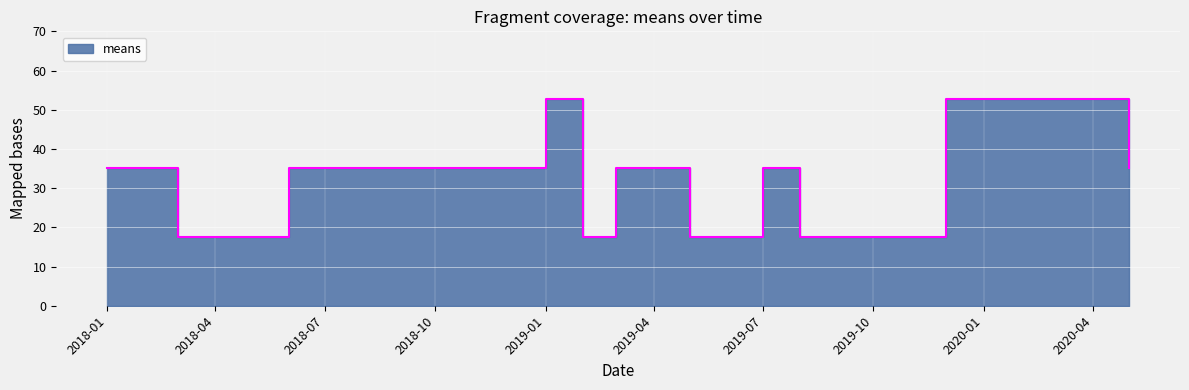

The chart shows a value of 22.9 at 2019-07. True or false?

False